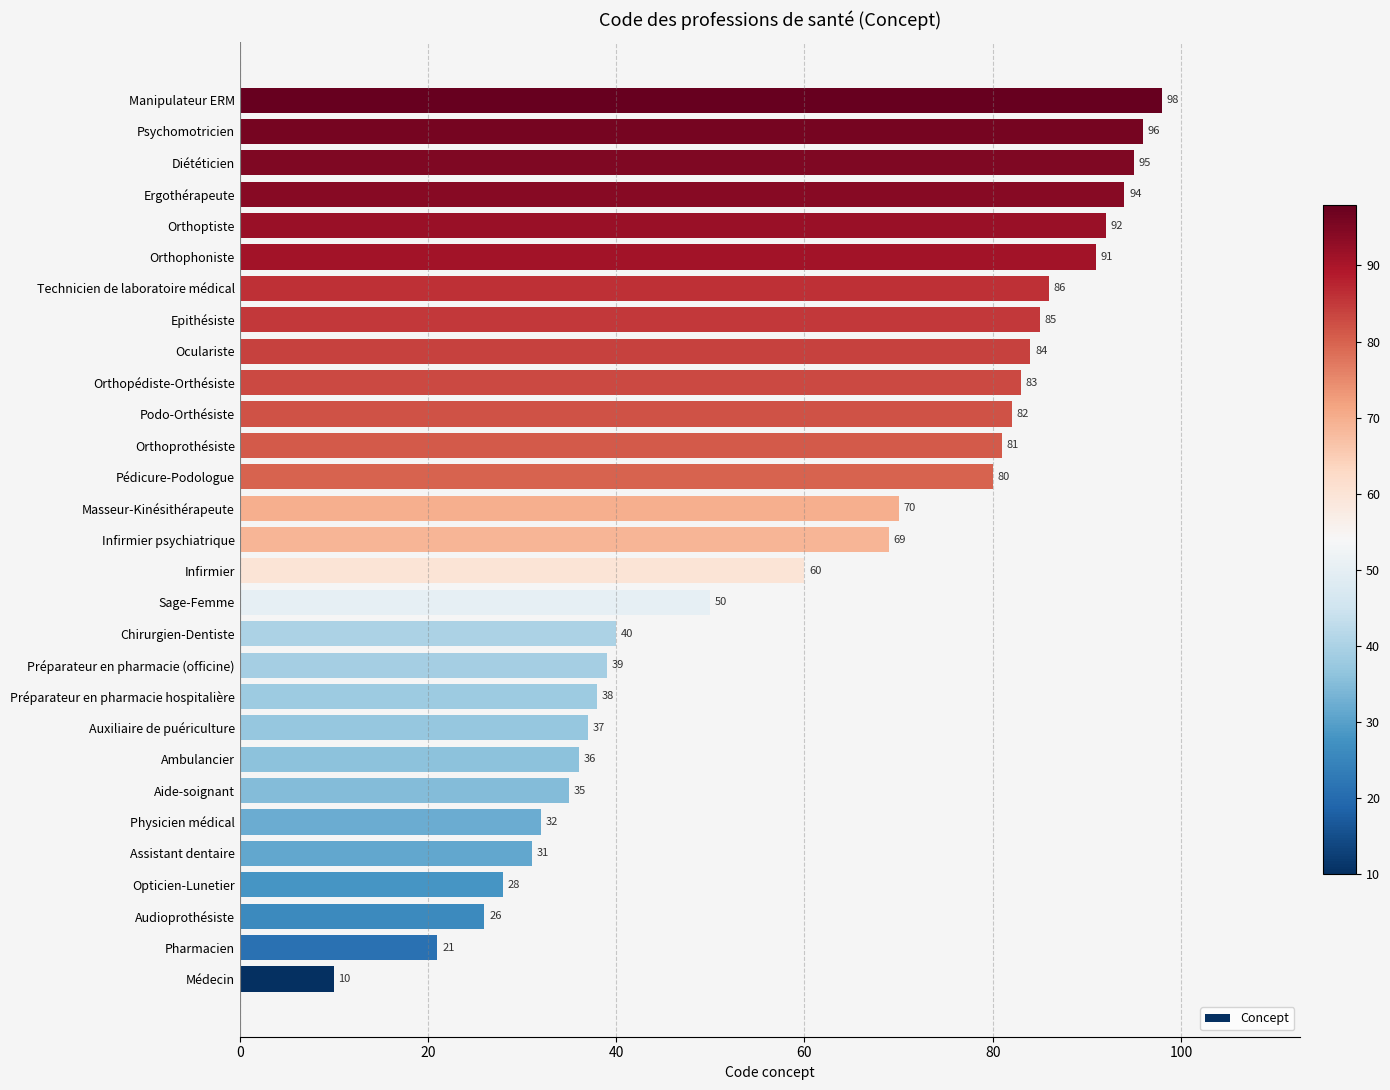

What is the minimum value shown in the chart?

10